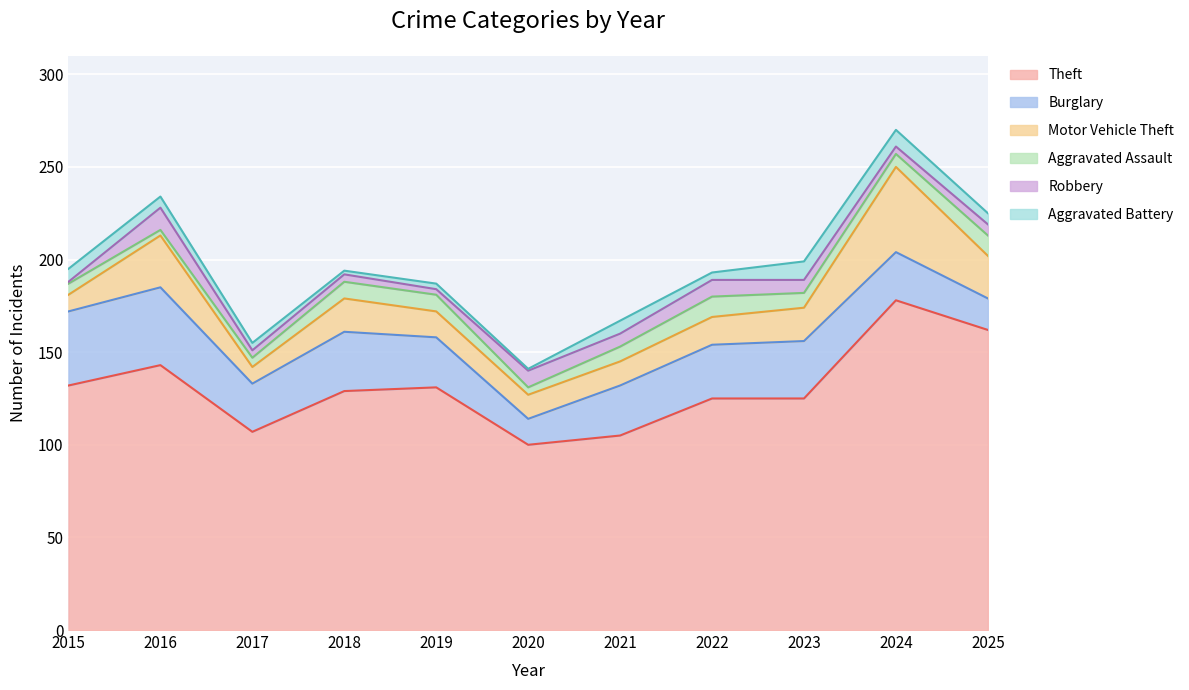

At which label is Theft closest to 139?

2016